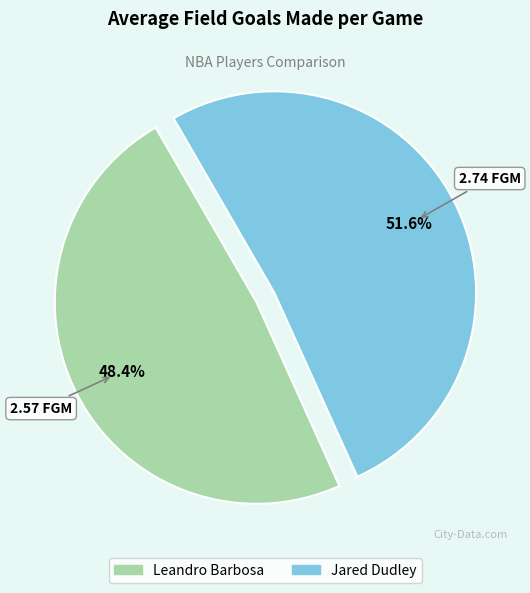

To the nearest percent, what is the combined percentage of Leandro Barbosa and Jared Dudley?

100%